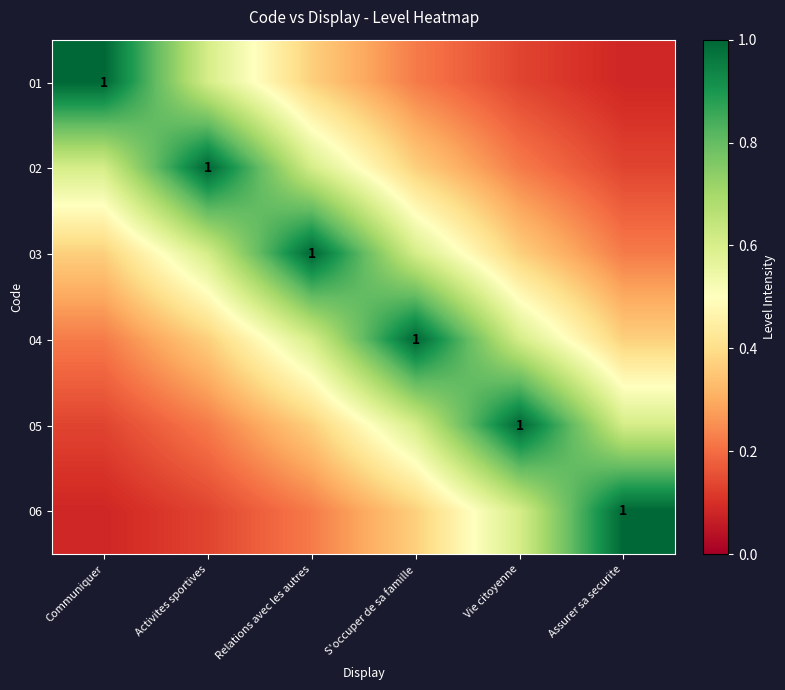

Rank the series by their maximum value, from lowest to highest.

01, 02, 03, 04, 05, 06